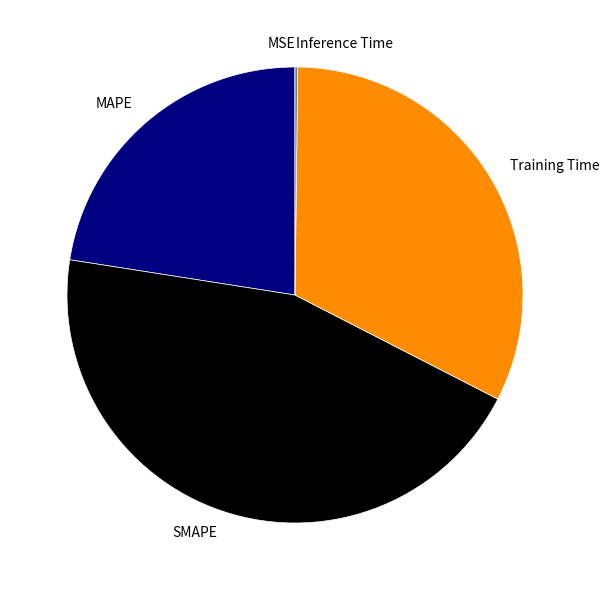

Do Training Time and MAPE together represent more than half of the pie?

Yes